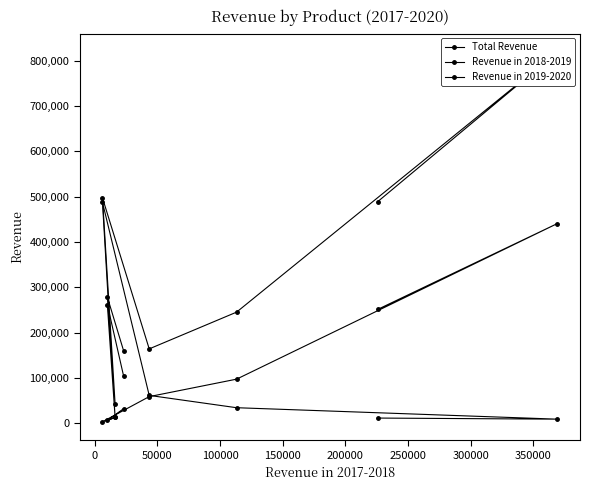

What is the smallest value displayed?

3661